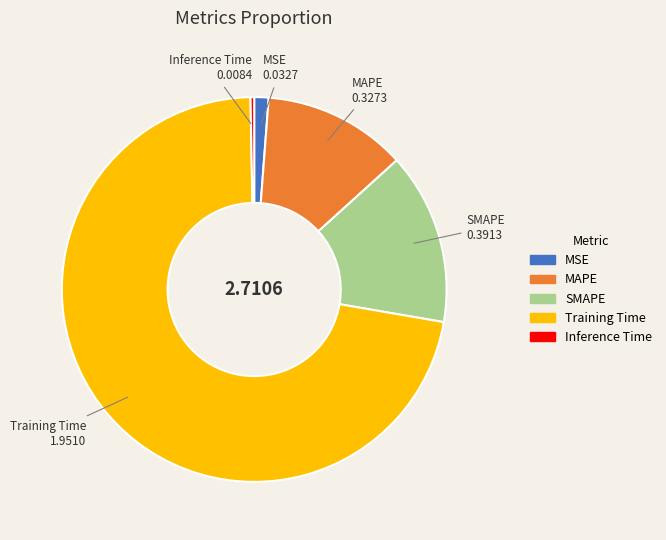

Rank the categories by value from highest to lowest.

Training Time, SMAPE, MAPE, MSE, Inference Time